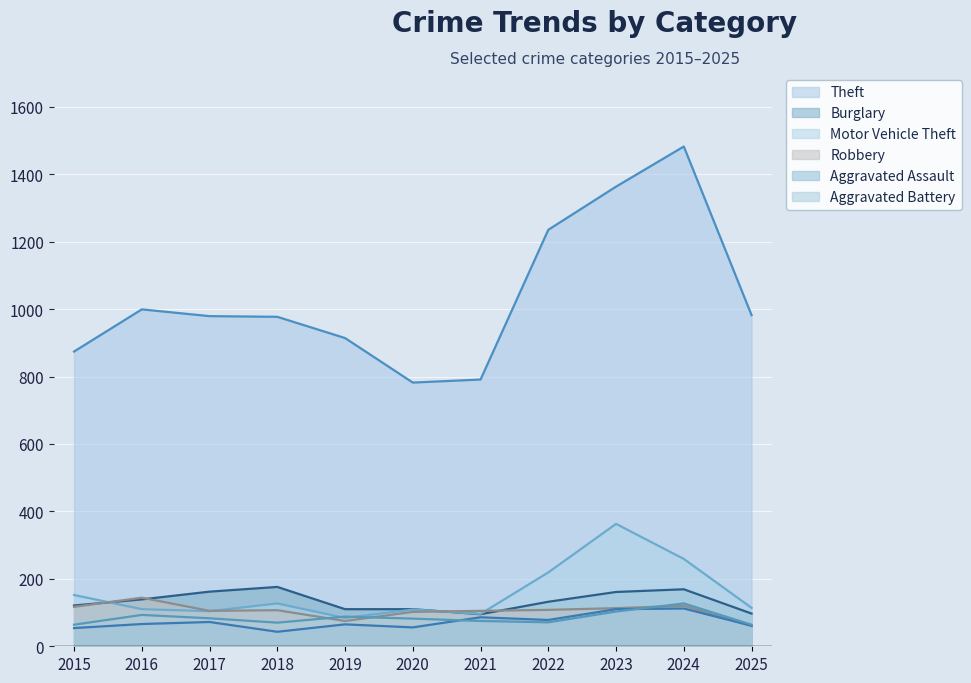

At which category is the sum across all series the highest?

2024